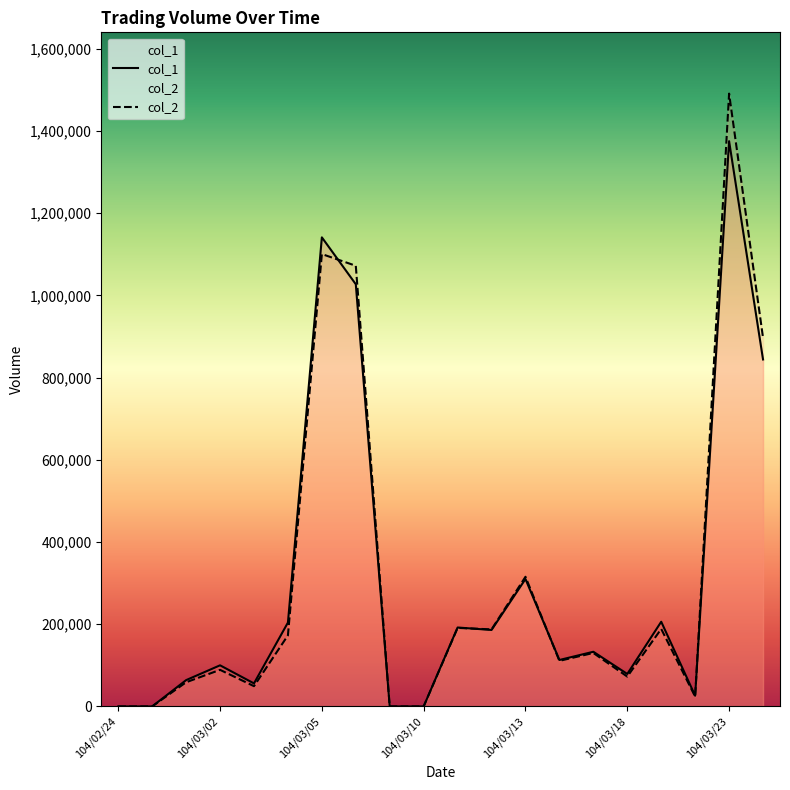

Does the chart display data point markers on the line(s)?

No